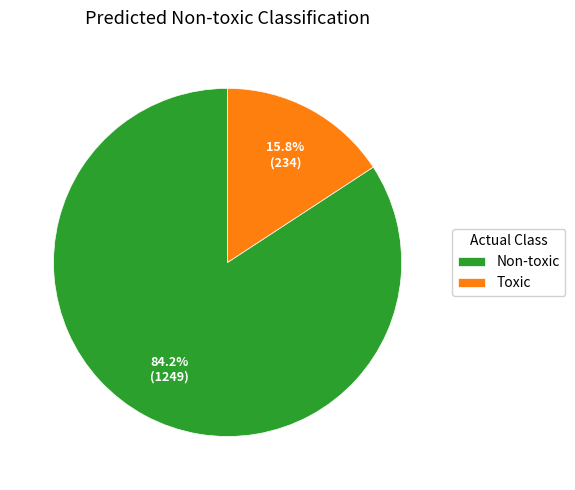

Is Non-toxic the majority of the pie?

Yes